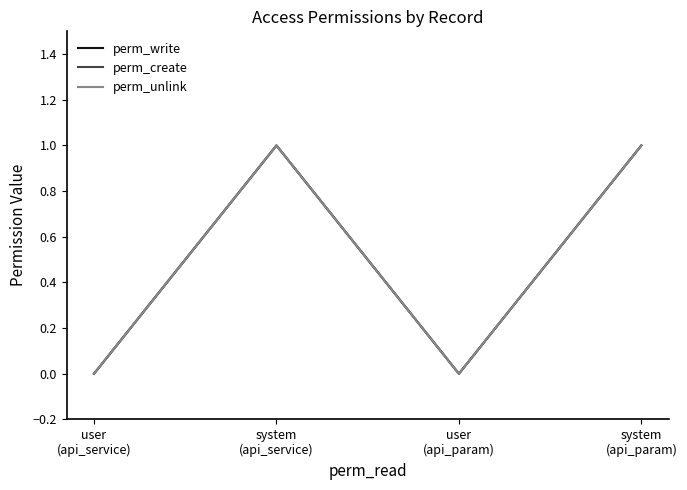

Does the chart have visible grid lines?

No